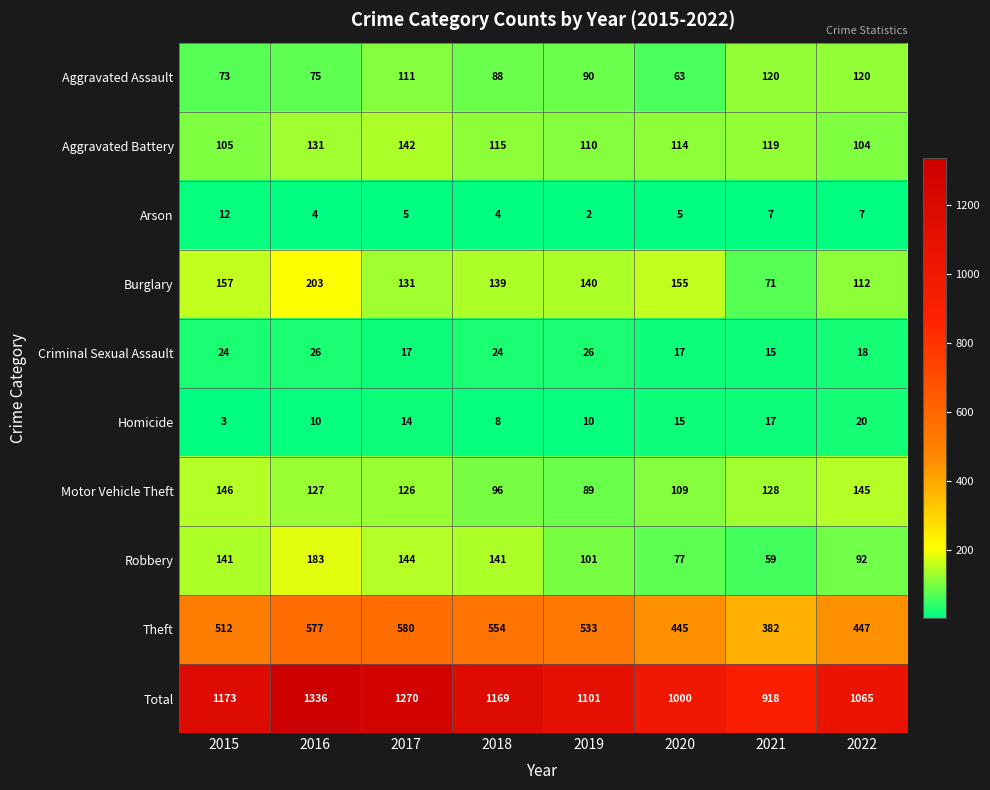

What is the approximate value of Criminal Sexual Assault at 2022?

18